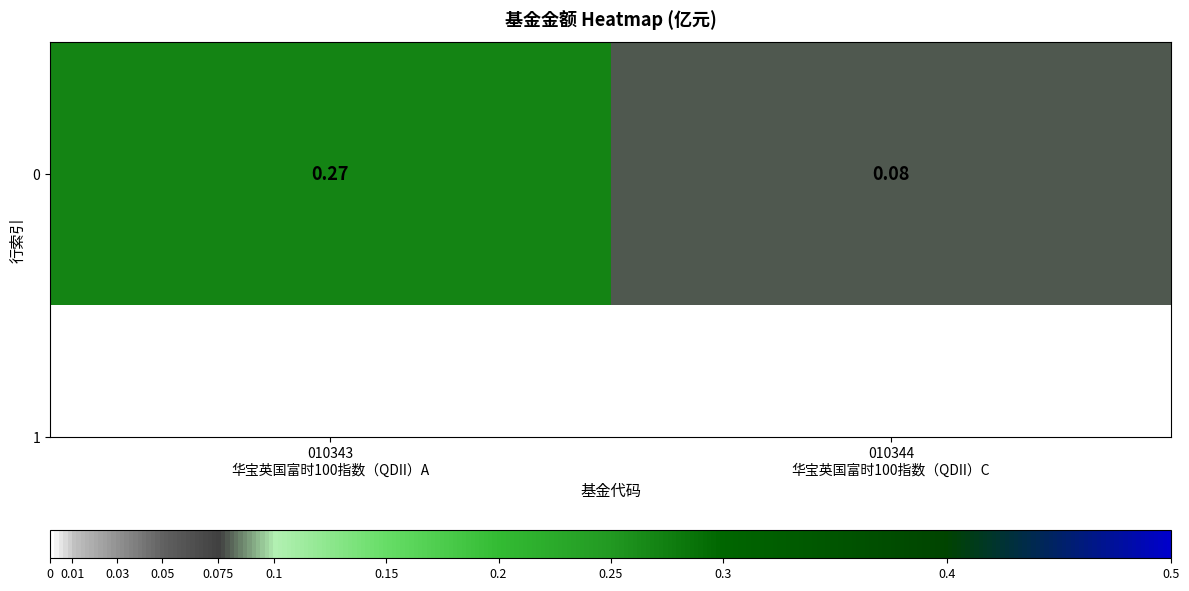

The value at 010344
华宝英国富时100指数（QDII）C is 0.1. True or false?

False